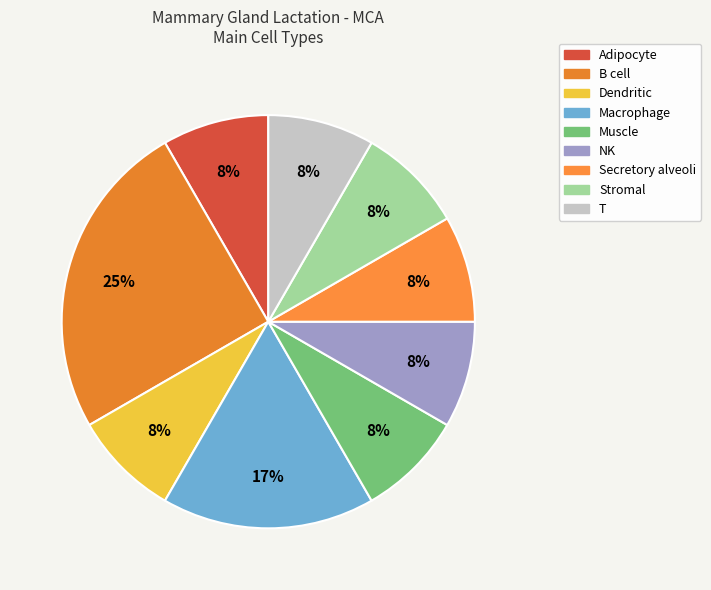

How many slices are in this pie chart?

9